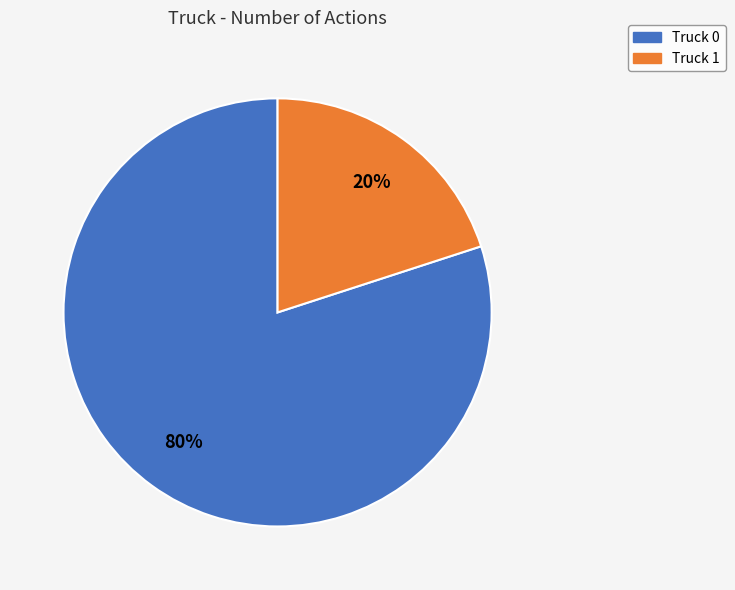

What is the smallest slice in the pie chart?

Truck 1